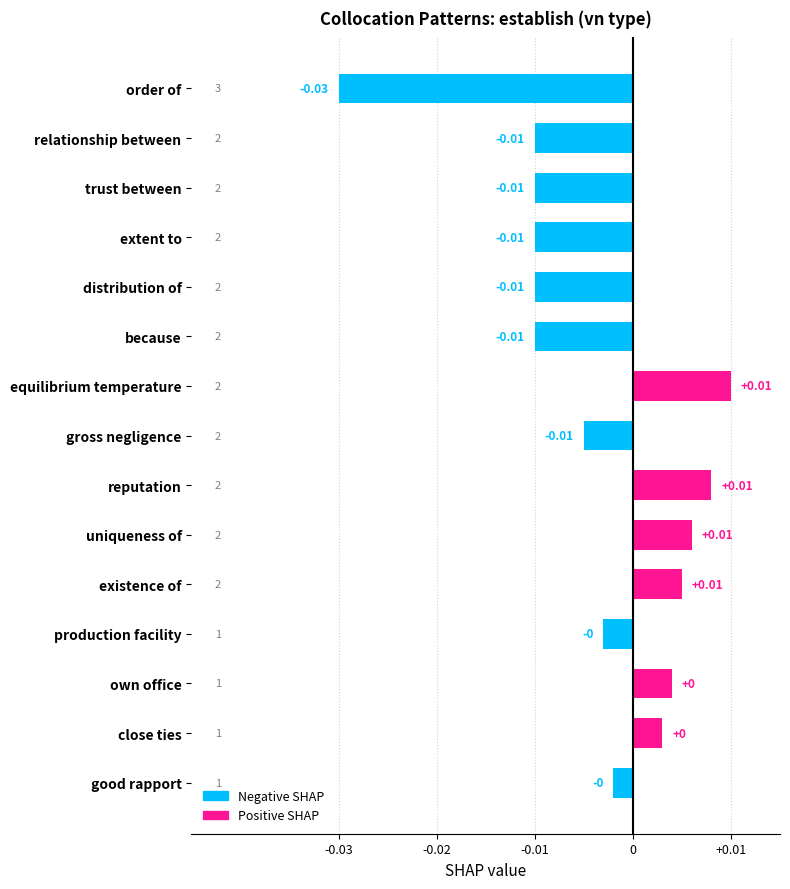

Which has a higher value, close ties or equilibrium temperature?

equilibrium temperature